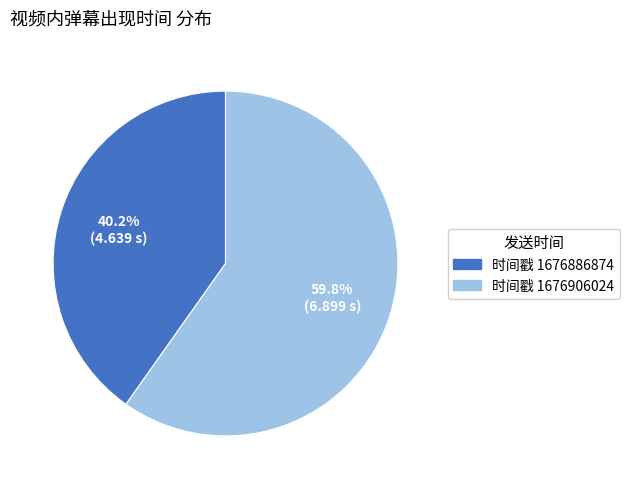

Rank the categories by value from highest to lowest.

时间戳 1676906024, 时间戳 1676886874